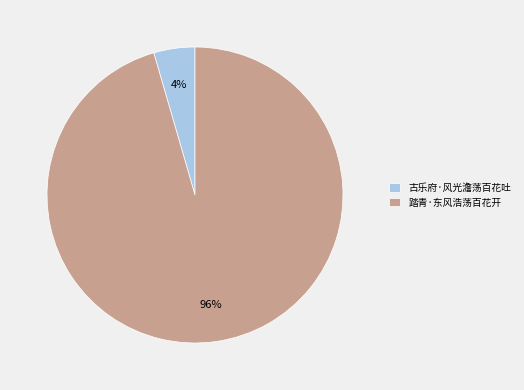

What percentage is the 踏青·东风浩荡百花开 slice, to the nearest percent?

96%